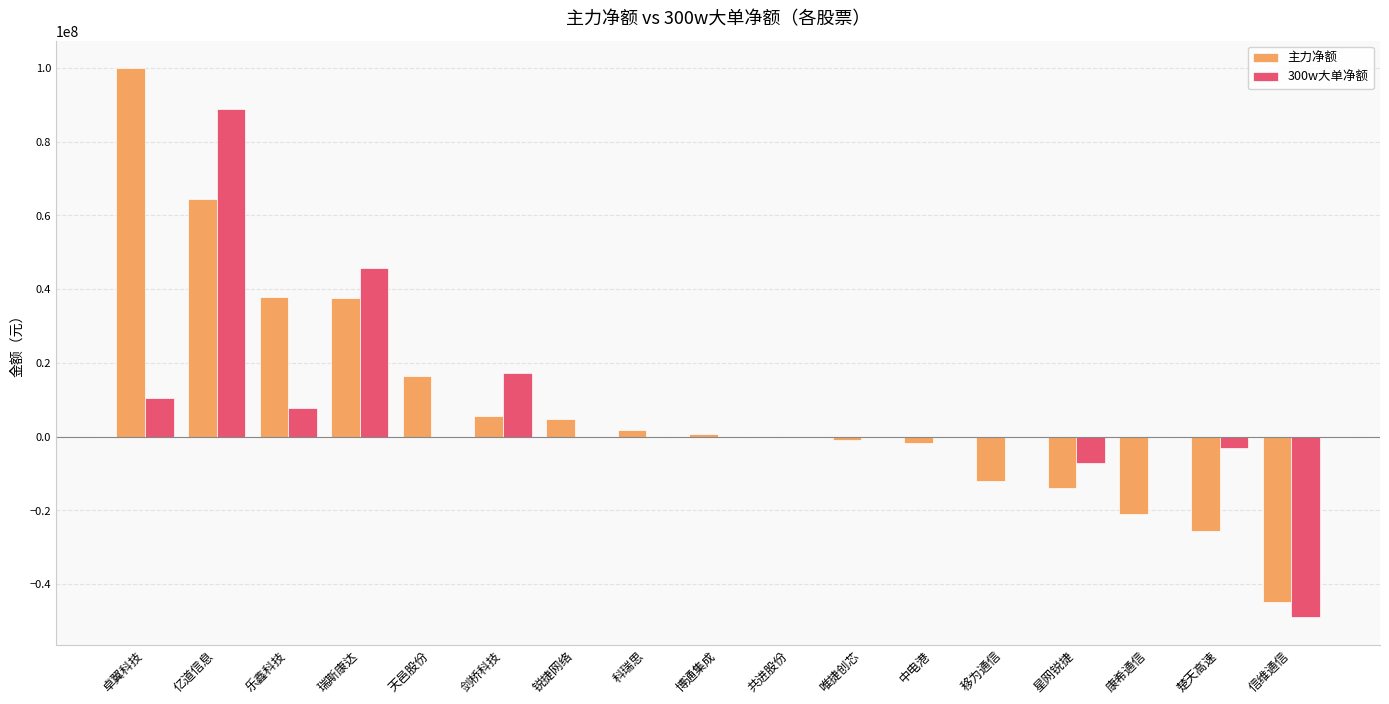

What is the highest value of the 主力净额 series?

99972489